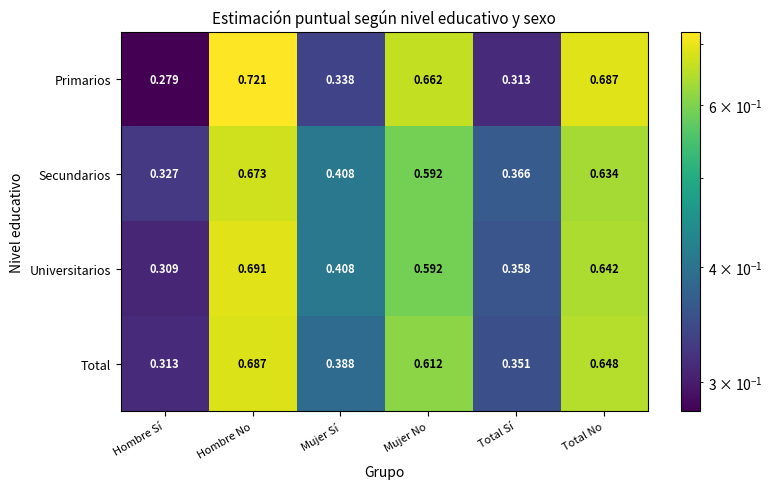

What is the total value across all series at Total Sí?

1.4